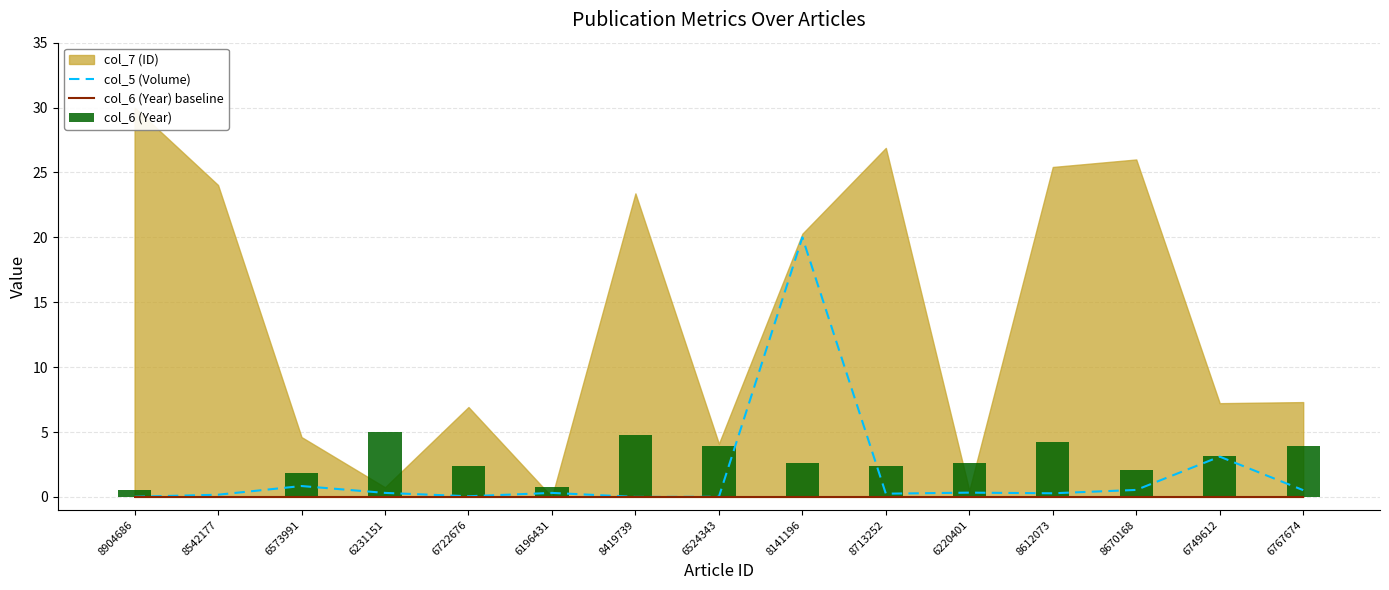

What is the label of the 1st bar from the left?

8904686